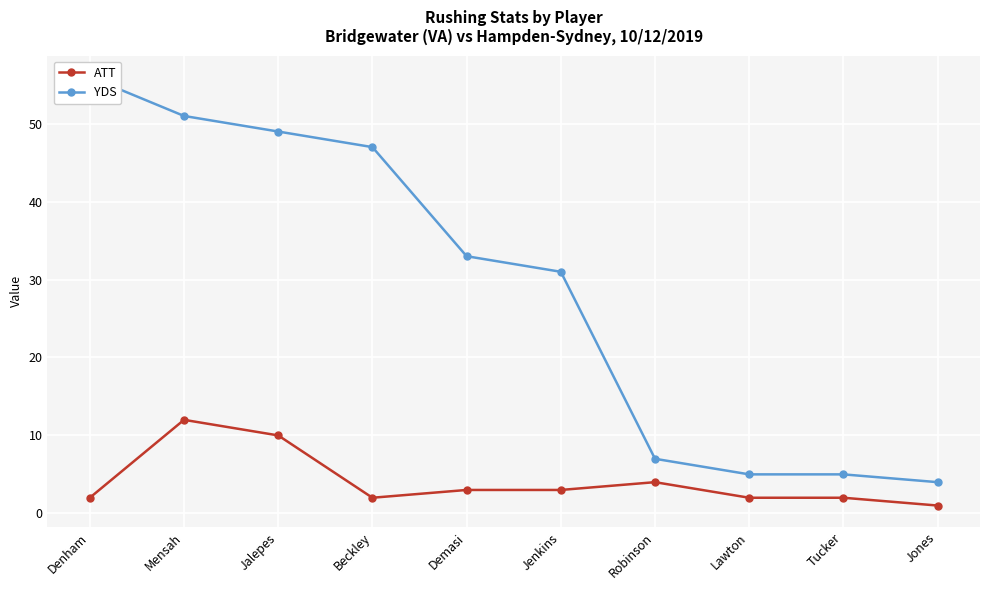

What is the difference between the second highest and minimum values in the ATT series?

9